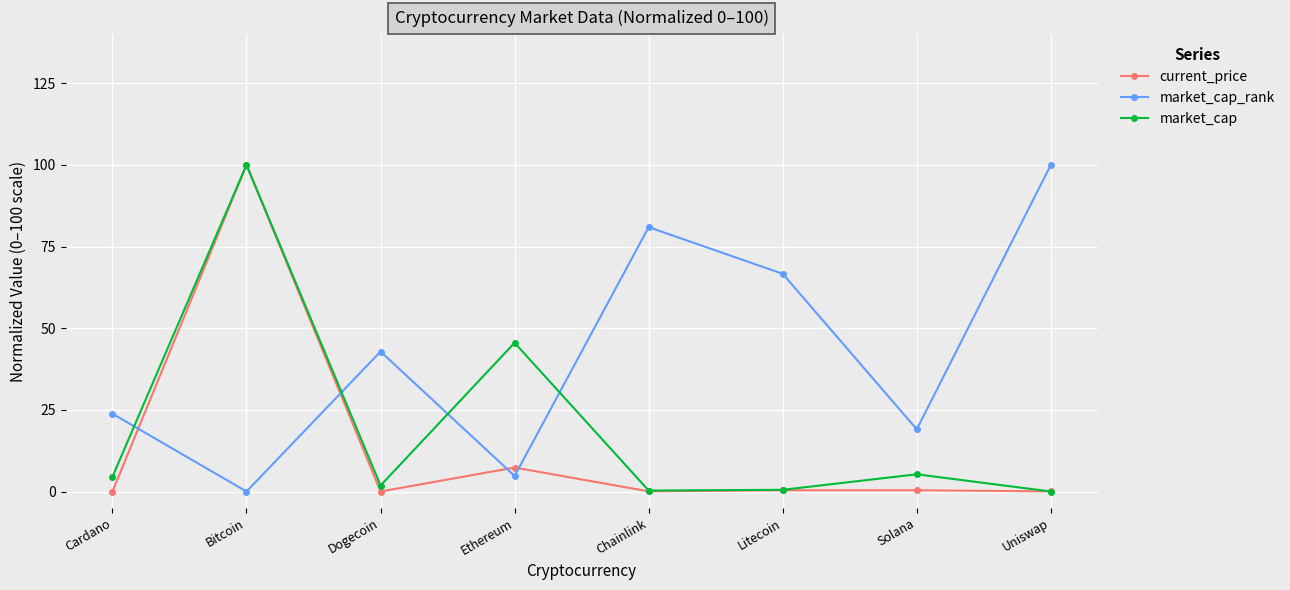

At which label does market_cap first exceed 4?

Cardano